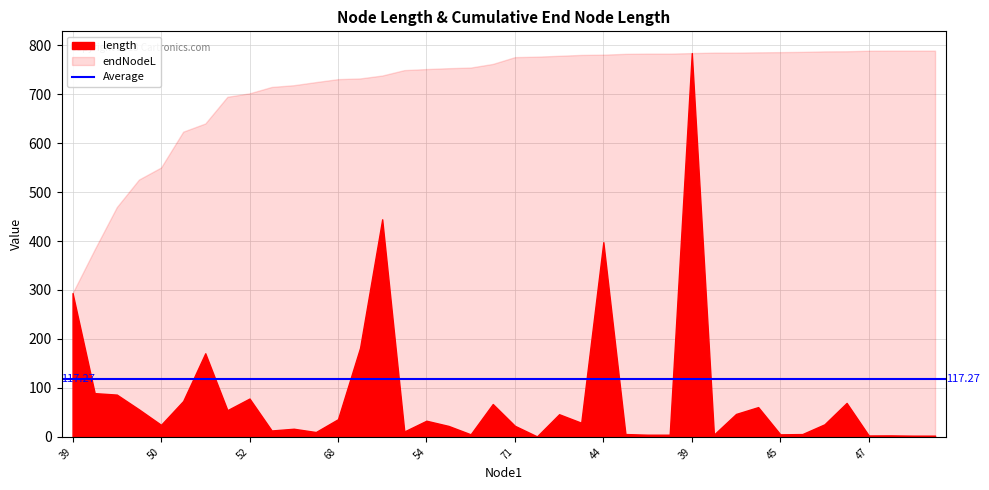

At which category does the chart reach its peak across all series?

47